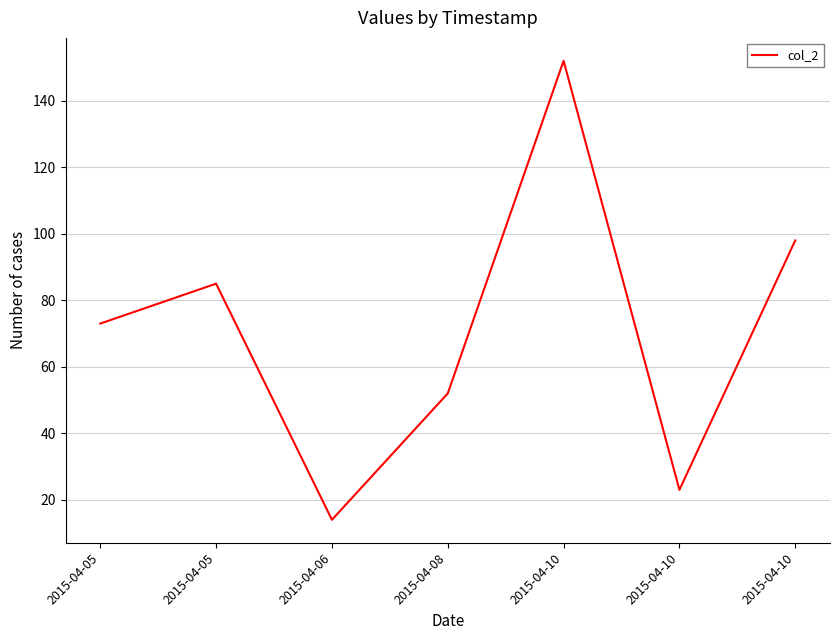

How many values are below 73?

3